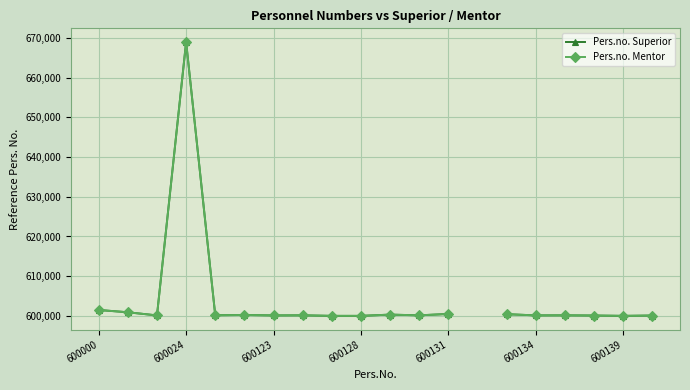

At how many categories does at least one series exceed 613356?

1